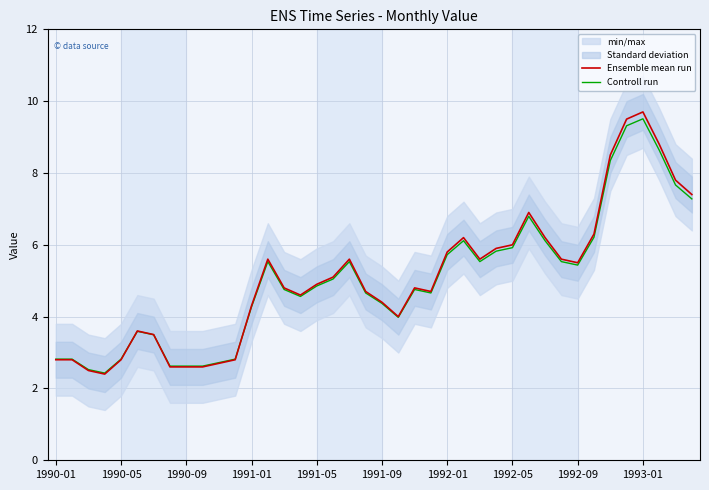

The Ensemble mean run series shows 4.4 at 1991-09. True or false?

True